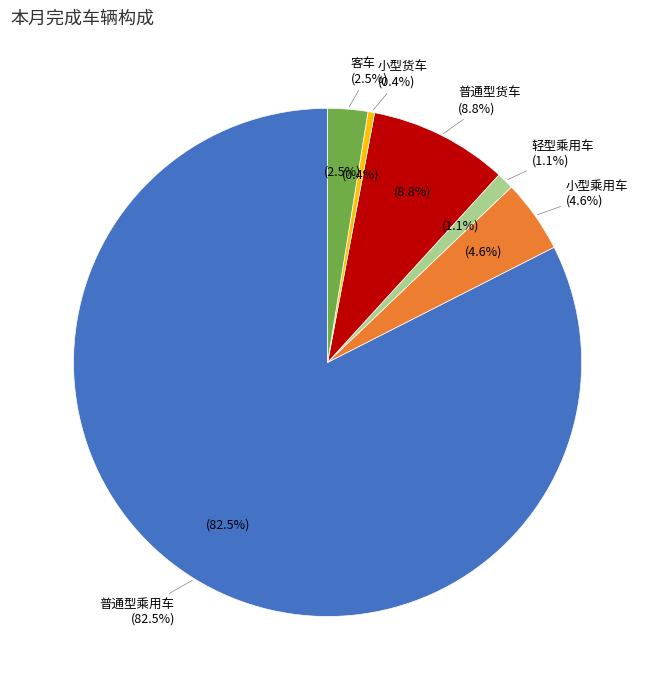

What is the total percentage of 轻型乘用车 and 小型乘用车?

5.7%